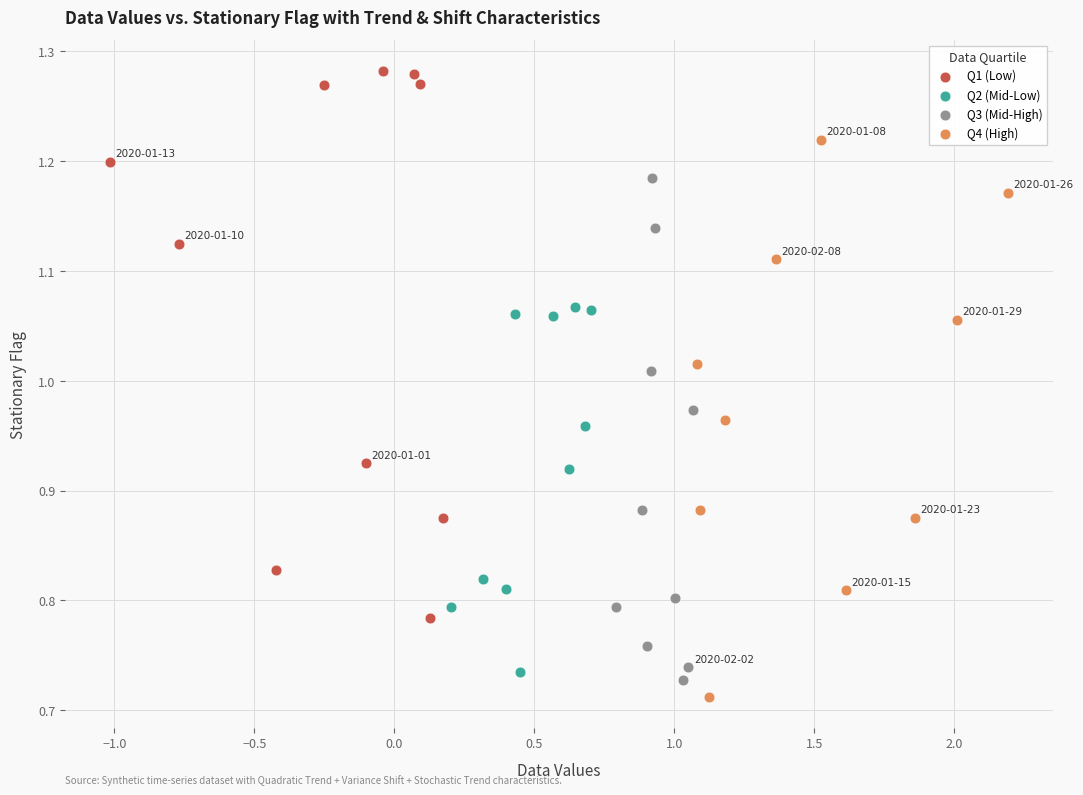

Which series contains the highest Y value?

Q1 (Low)